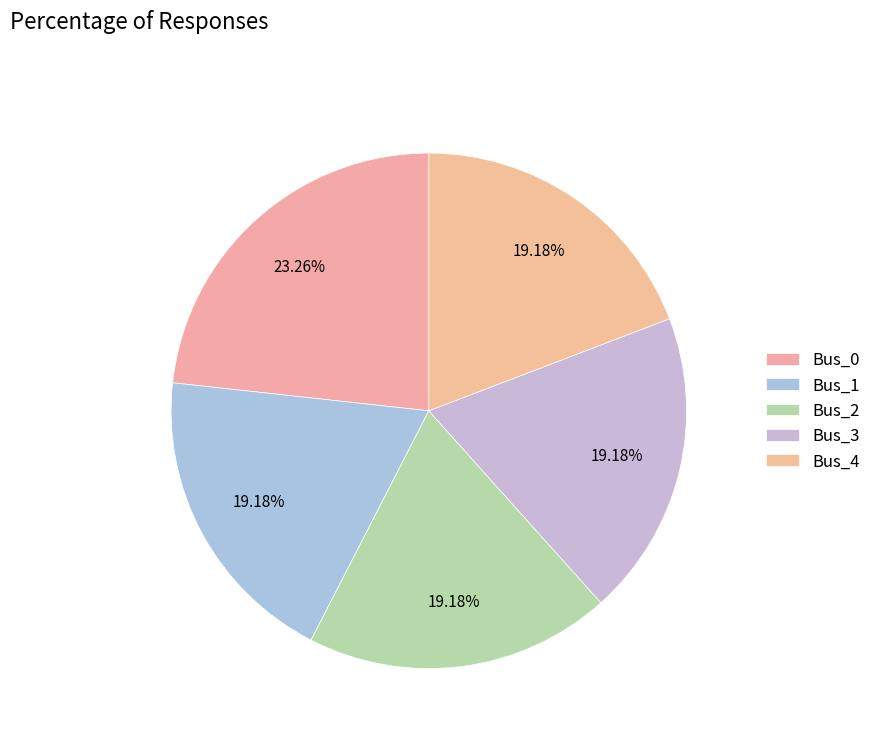

To the nearest percent, what is the combined percentage of Bus_3 and Bus_0?

42%